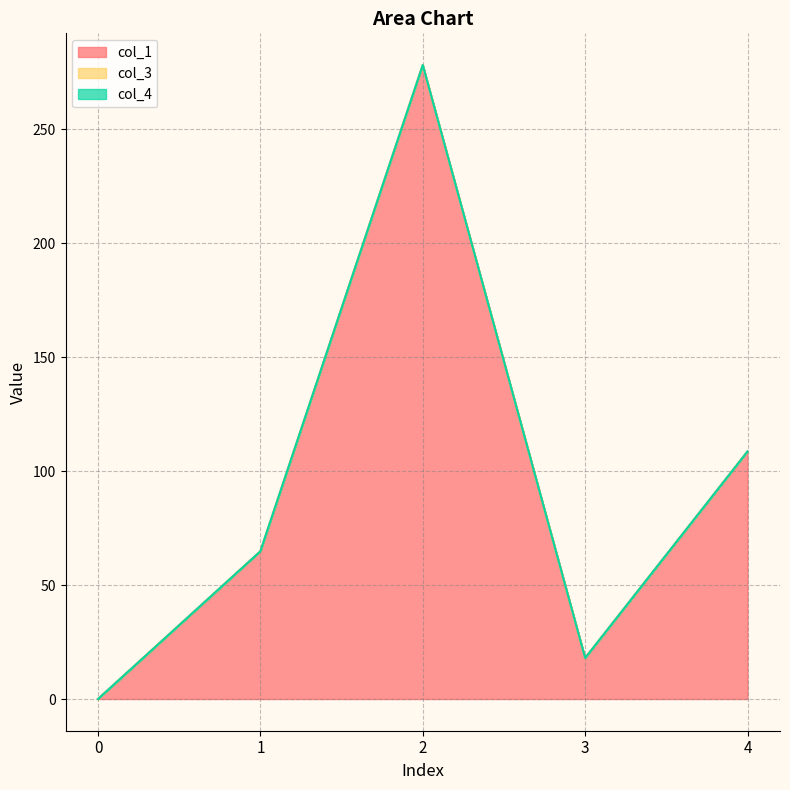

What is the greatest value displayed?

278.2